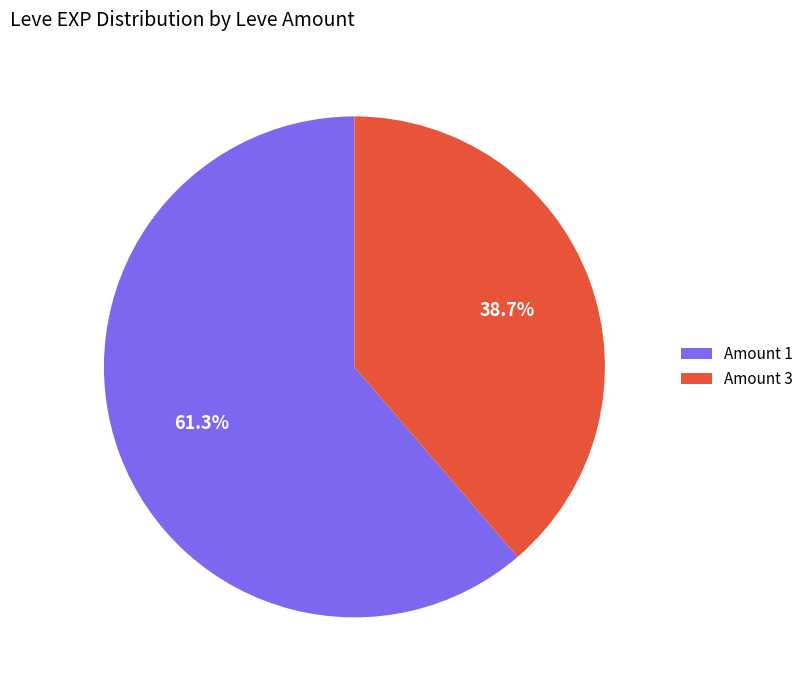

Rank the categories by value from highest to lowest.

Amount 1, Amount 3